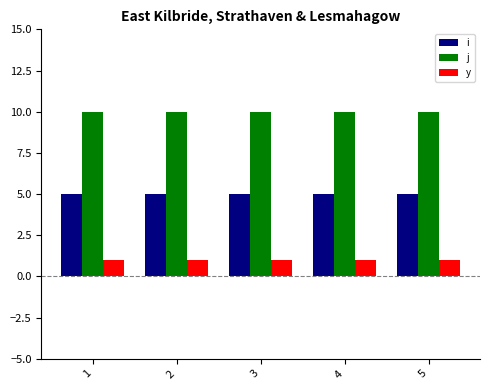

Reading left to right, what are all the values shown in this chart?

i: 5	5	5	5	5
j: 10	10	10	10	10
y: 1	1	1	1	1